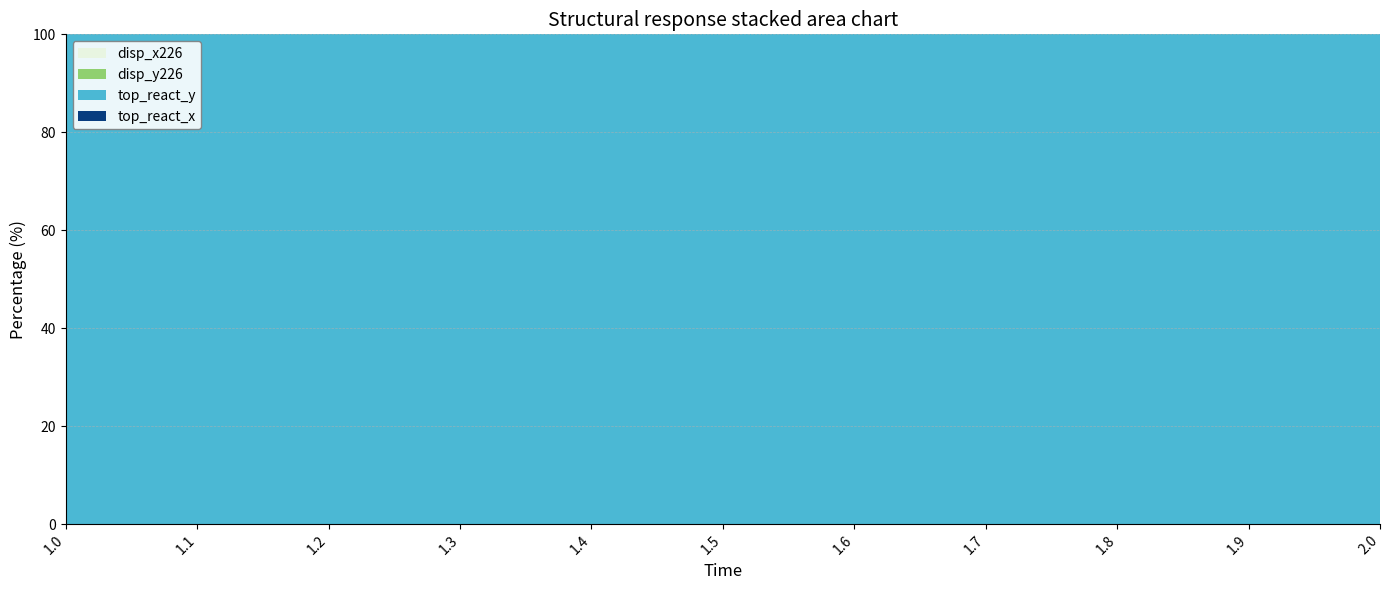

Where is the first local minimum for top_react_y?

1.2